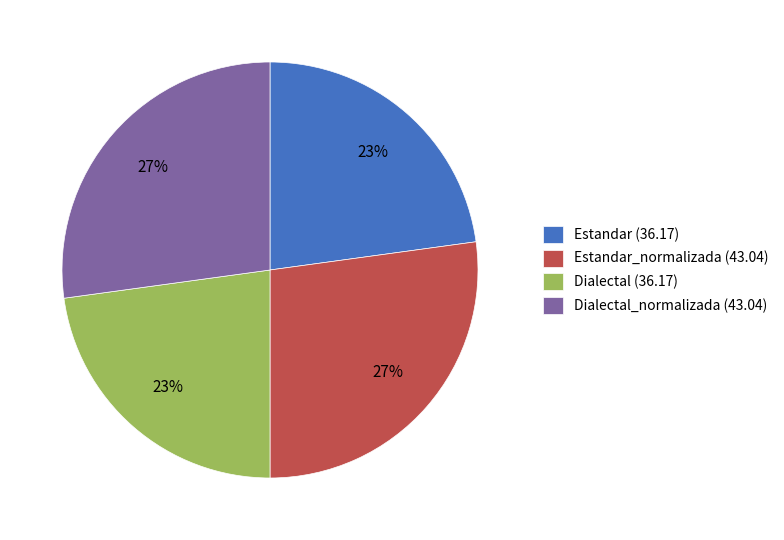

True or false: Estandar_normalizada (43.04) accounts for 27% of the total.

True